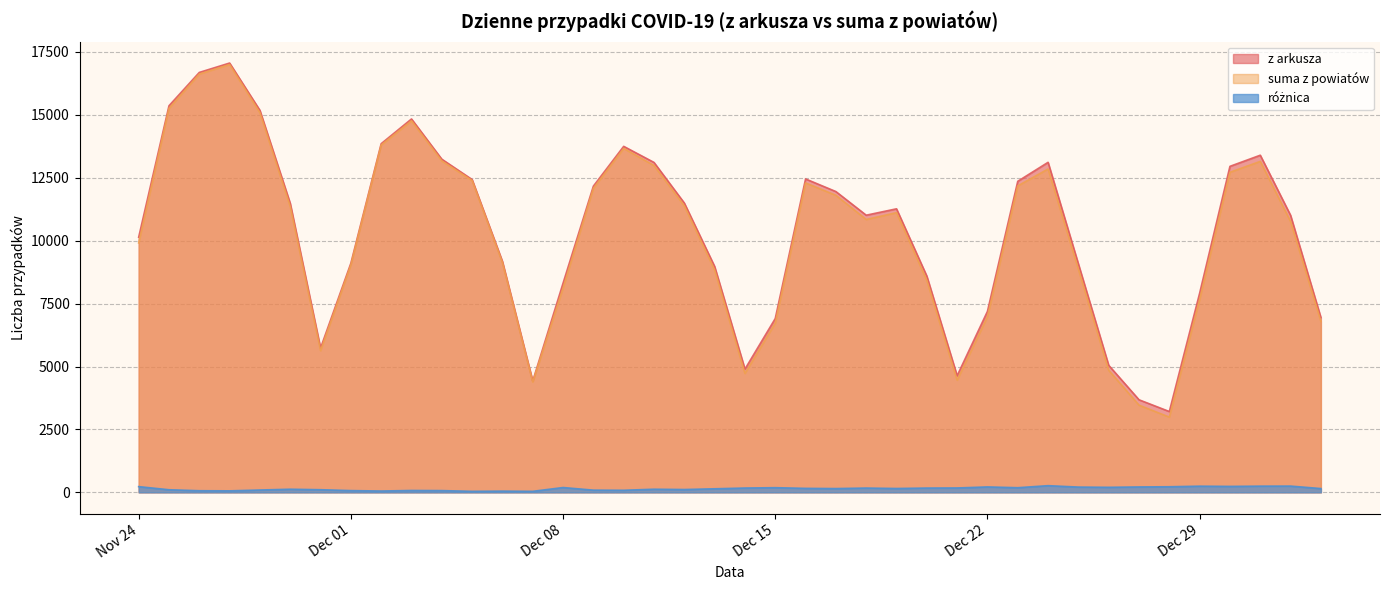

What is the value of the różnica point at the 29th from the left?

215